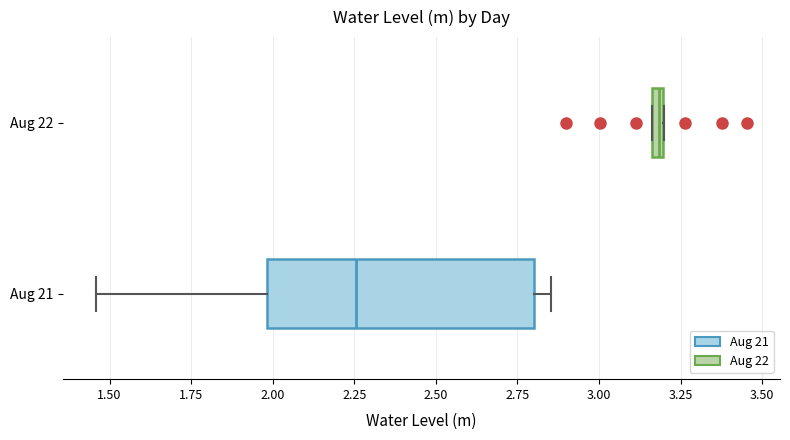

Which box has the furthest to the right median line?

Aug 22